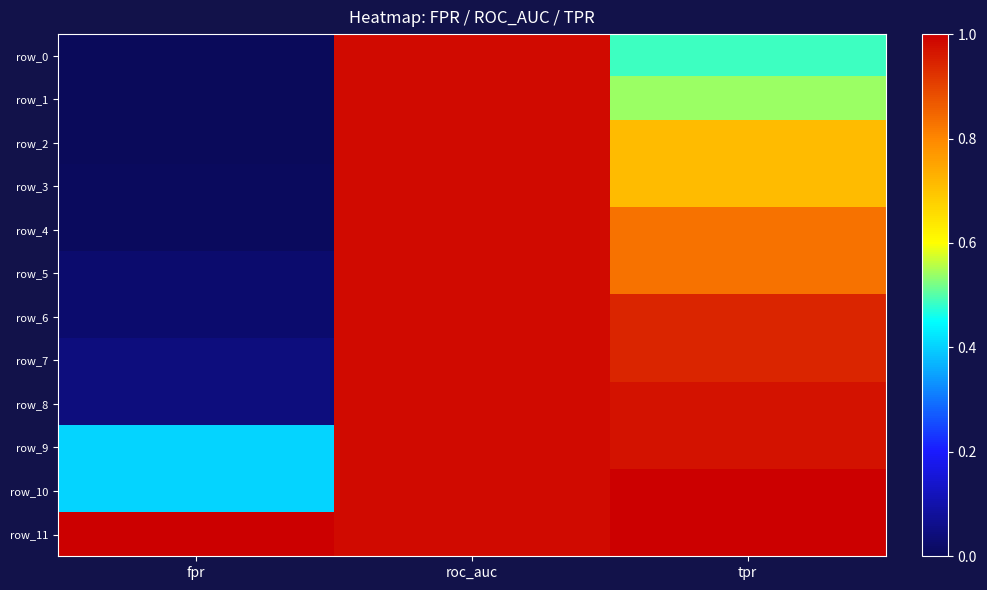

At which category is the sum across all series the highest?

roc_auc